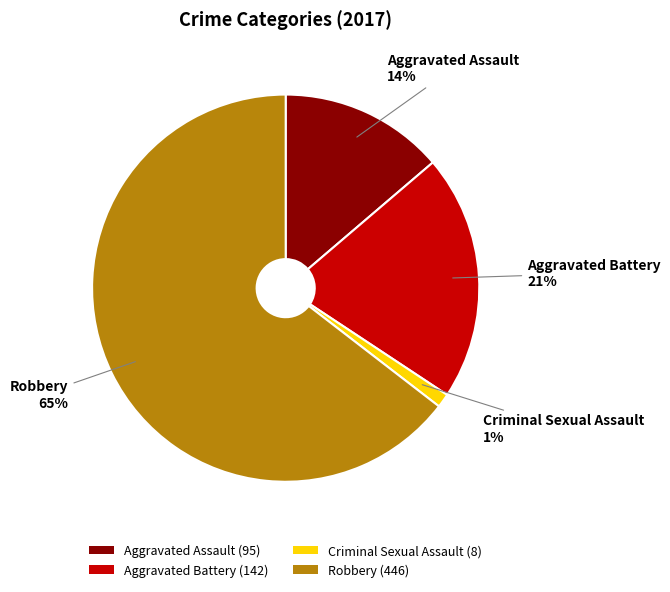

What is the majority slice?

Robbery